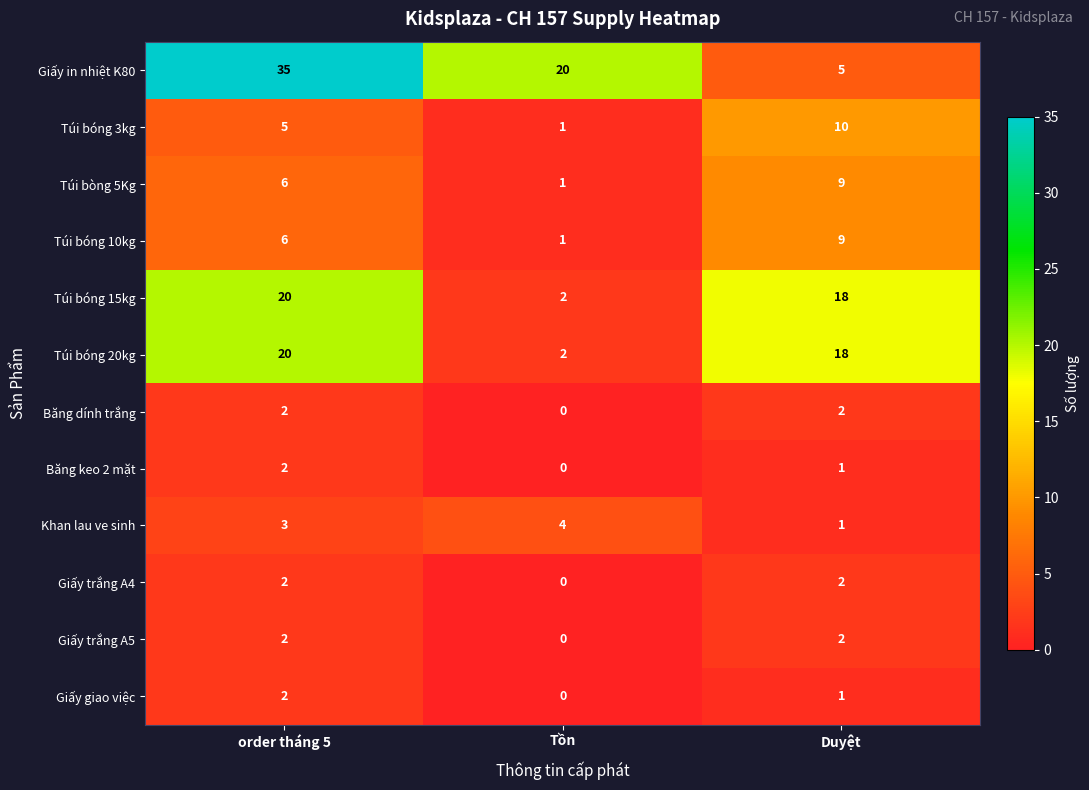

Count the Giấy trắng A5 values in the range 0 to 2.

3